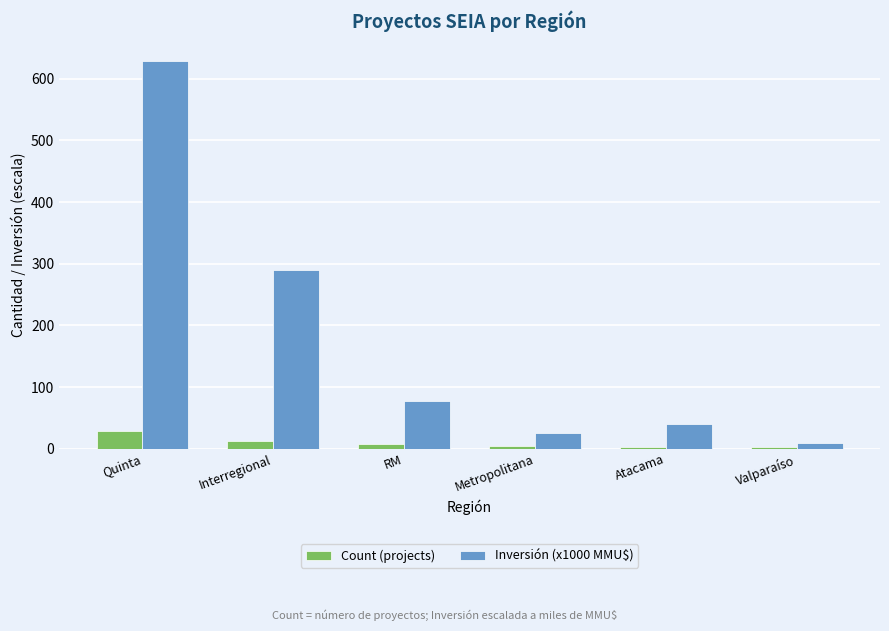

Where does the Inversión (x1000 MMU$) series first go above 77?

Quinta